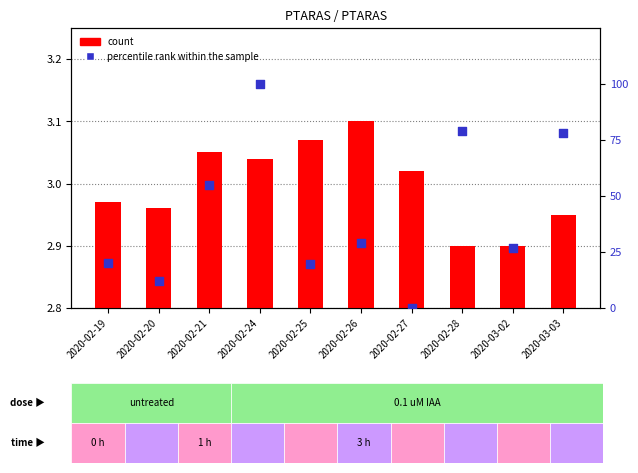

At which category is the sum across all series the highest?

2020-02-24